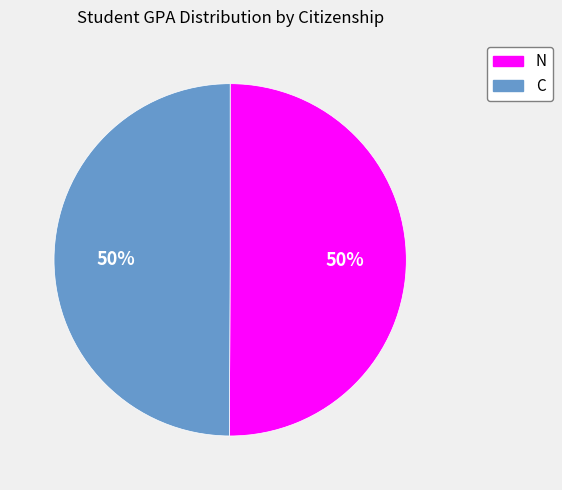

Approximately how many times larger is the value at C compared to N?

1.0